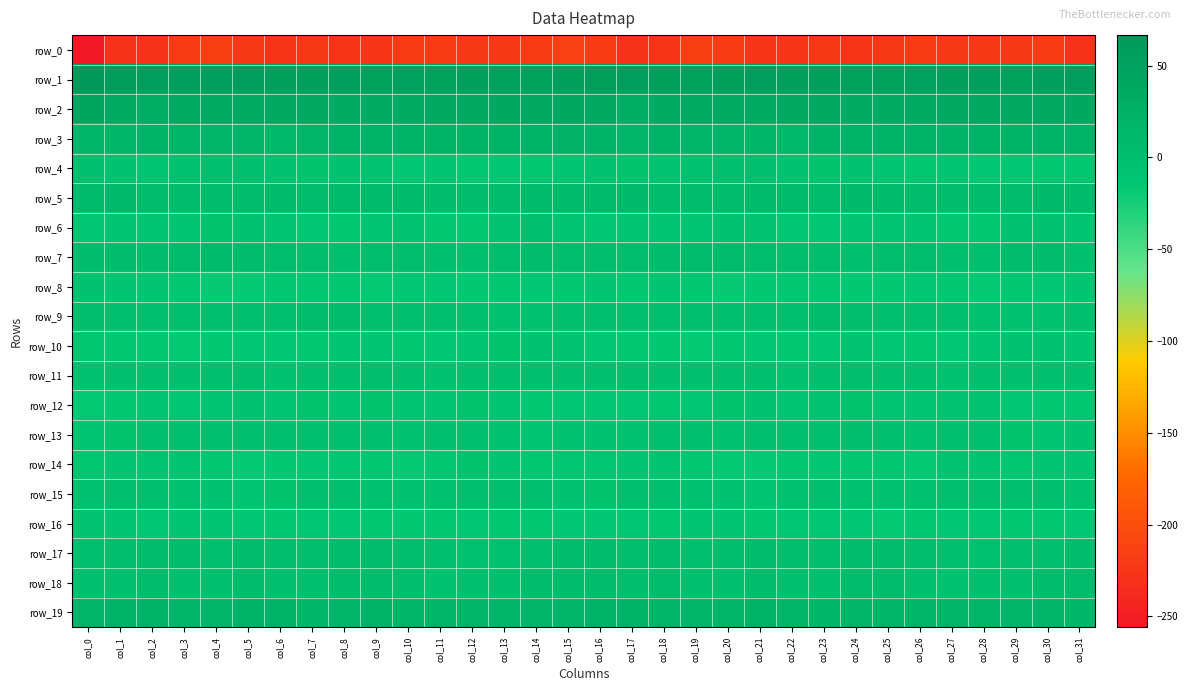

At which label does row_18 reach its peak?

col_31